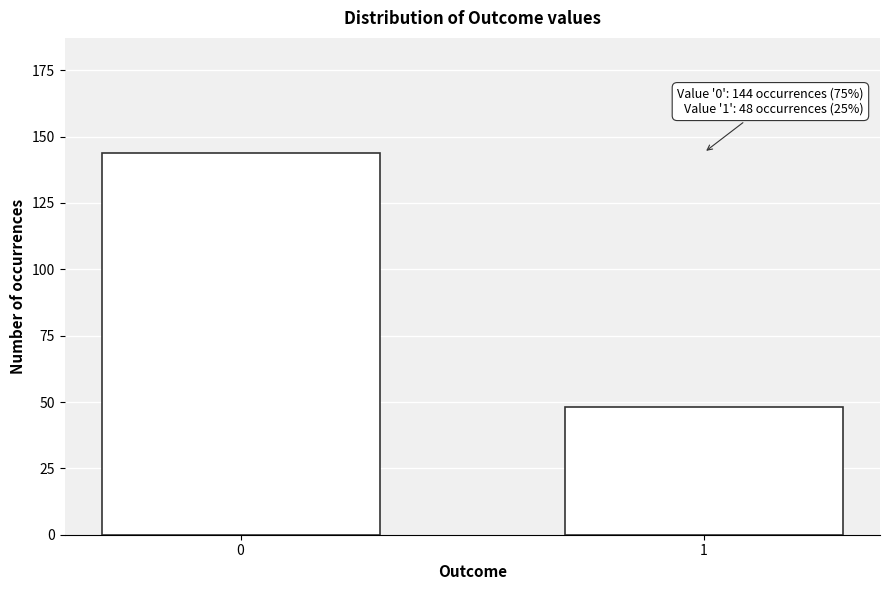

Reading left to right, transcribe all the data shown in this chart.

0=144	1=48